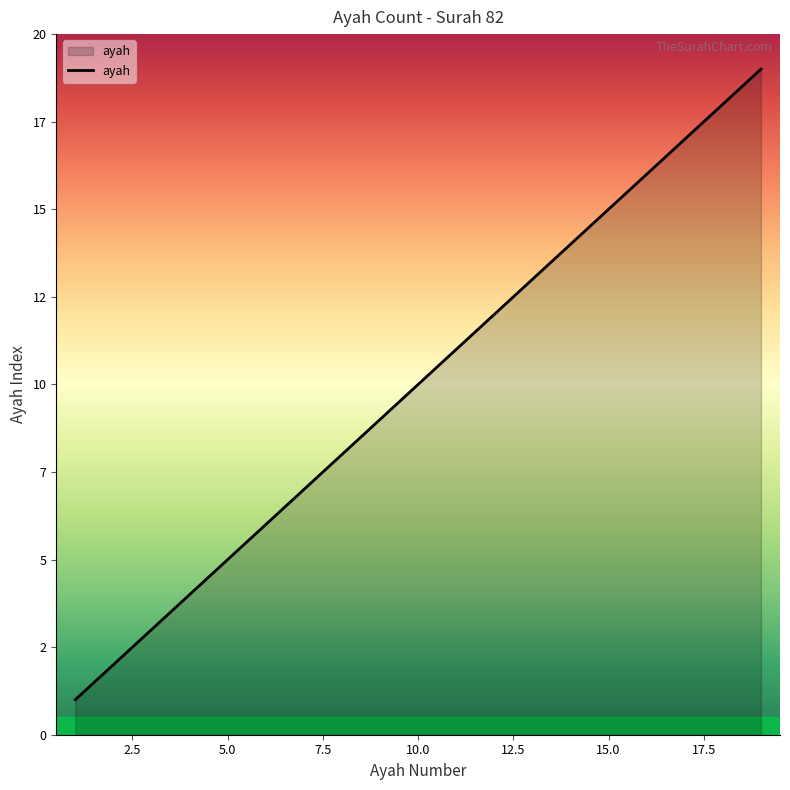

What is the difference between the maximum and minimum values?

18